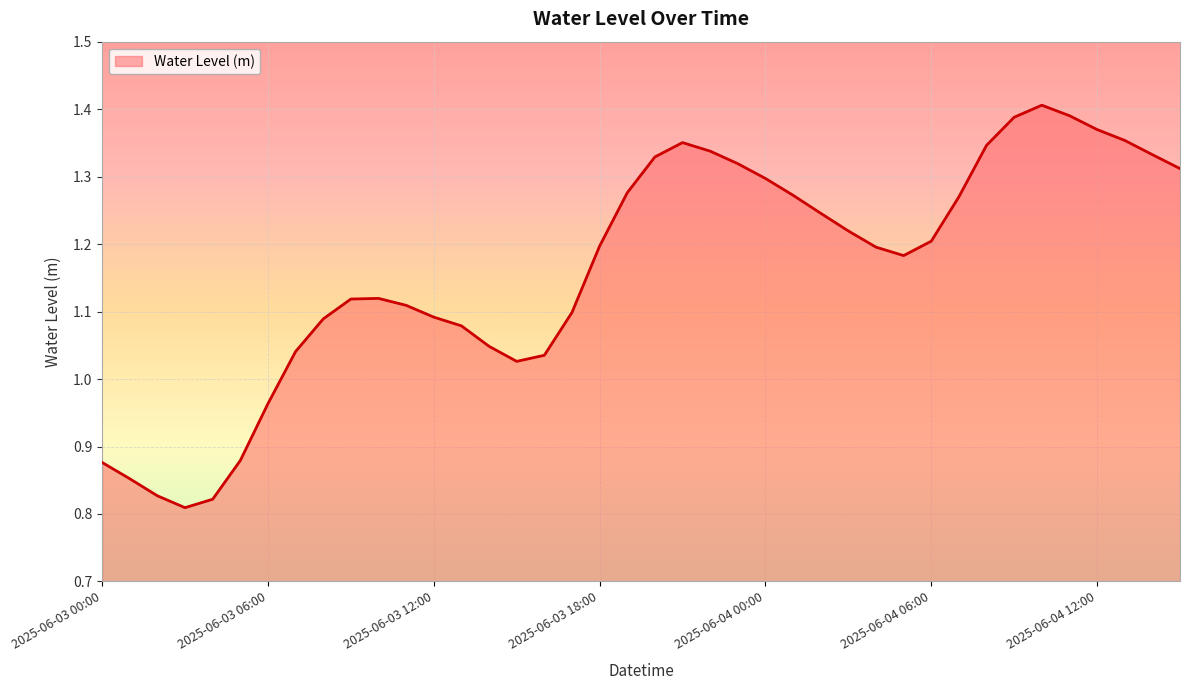

How many lines are shown in the chart?

1